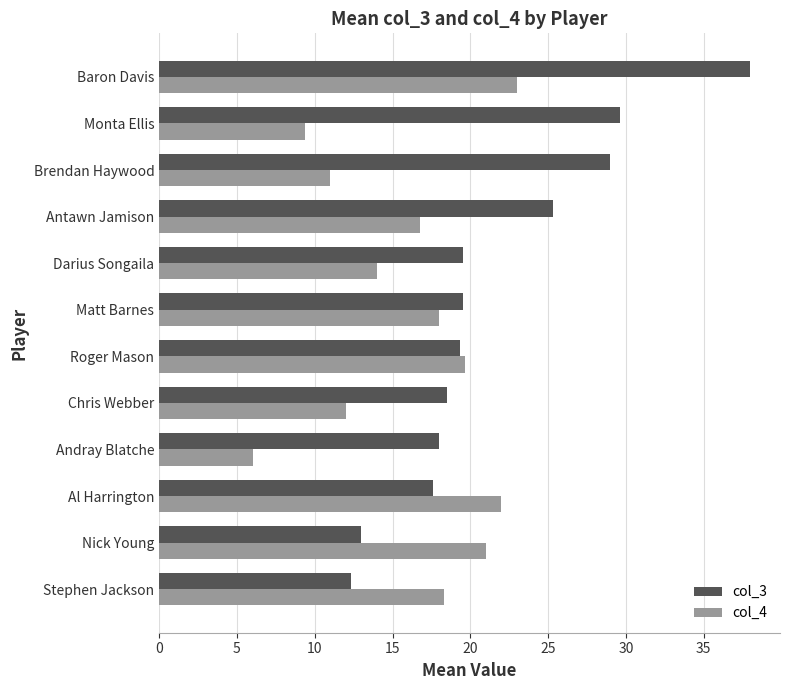

Which label corresponds to the smallest value in the chart?

Andray Blatche